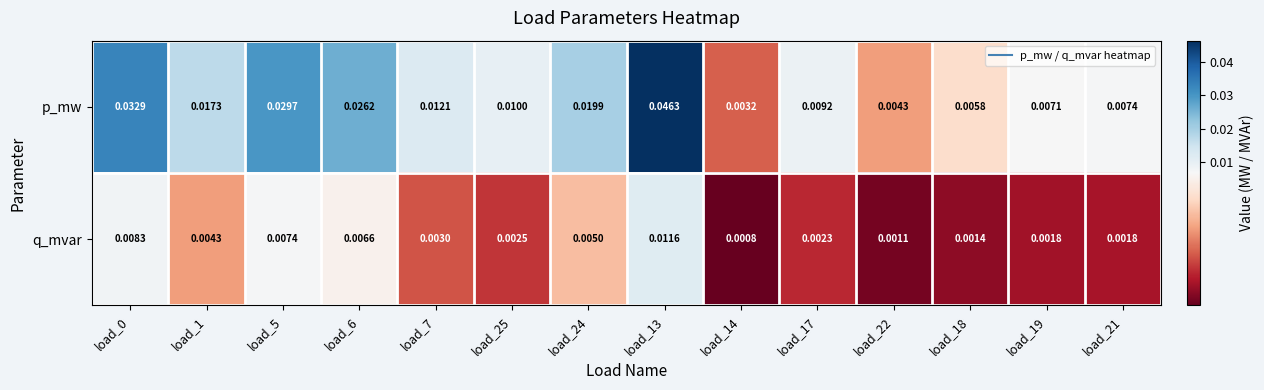

List the series in order of their peak value, lowest first.

q_mvar, p_mw